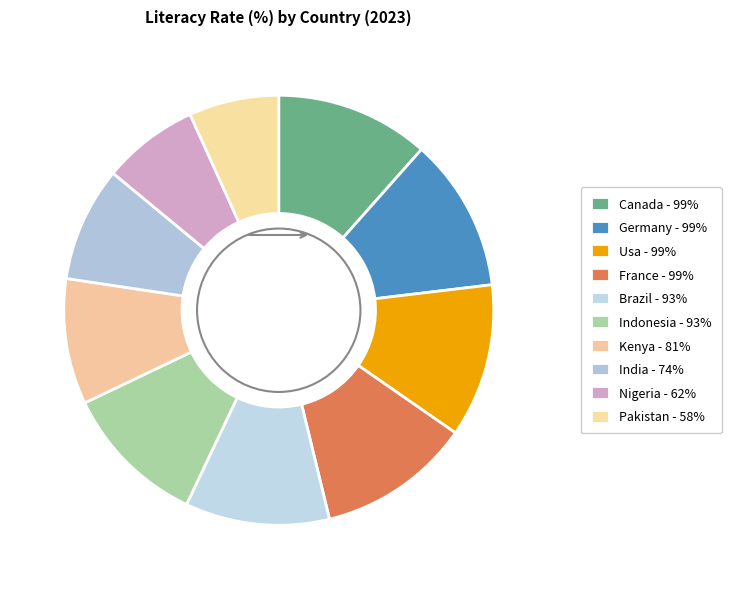

How much of the chart is everything except Germany?

88.4%